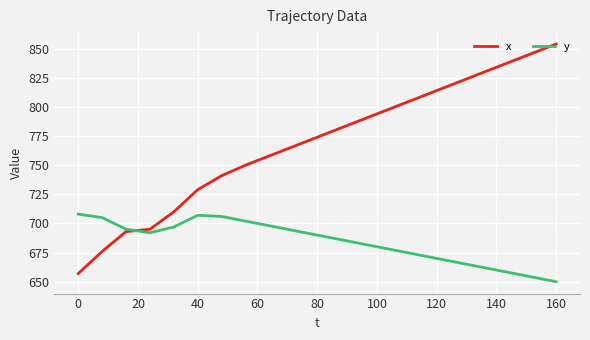

Rank the series by their maximum value, from highest to lowest.

x, y